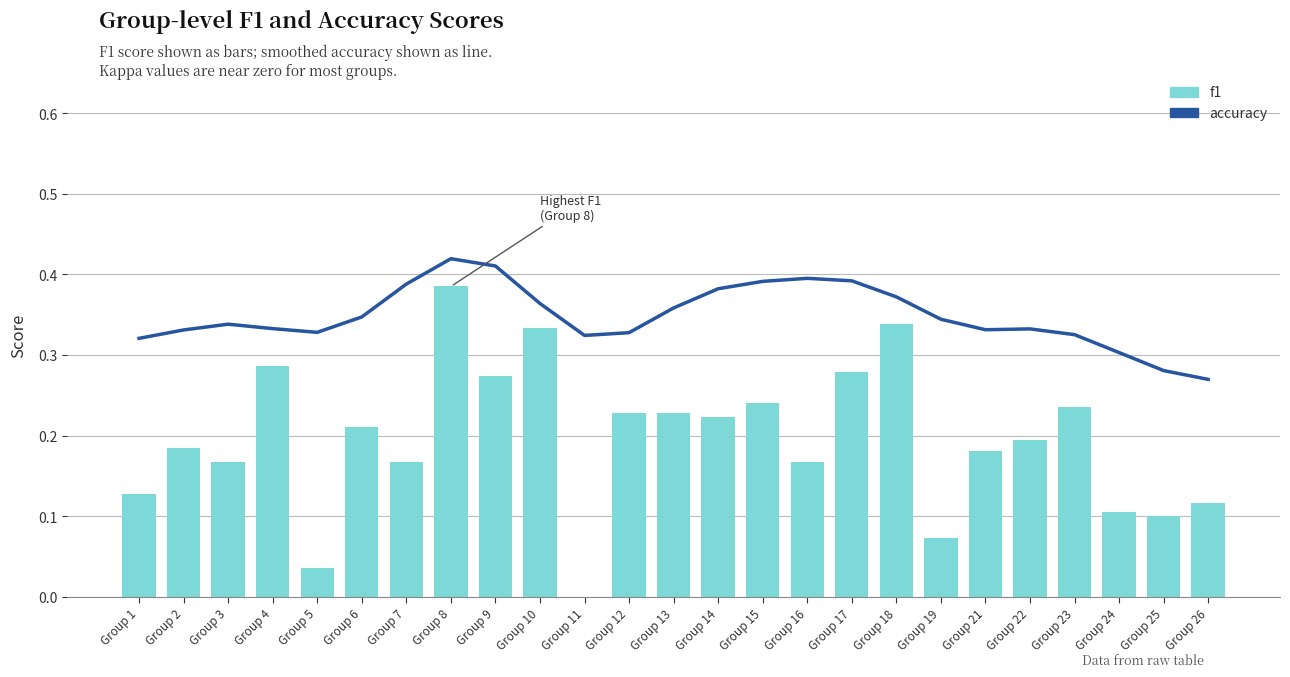

Does the chart contain any negative values?

No